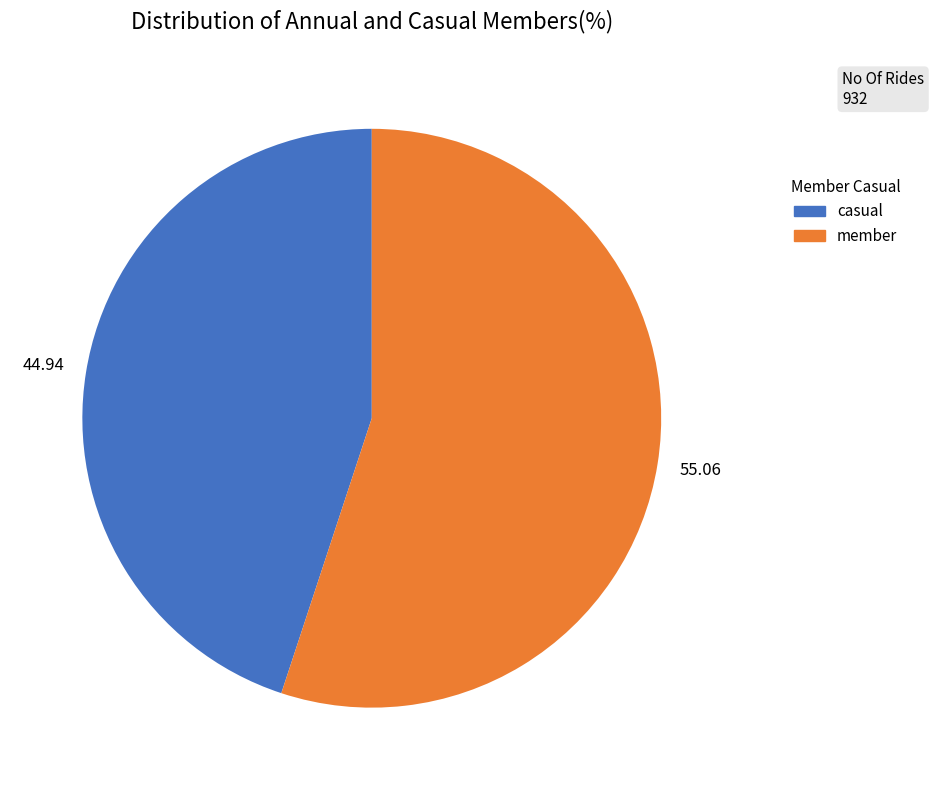

Is there a majority slice in this chart?

Yes